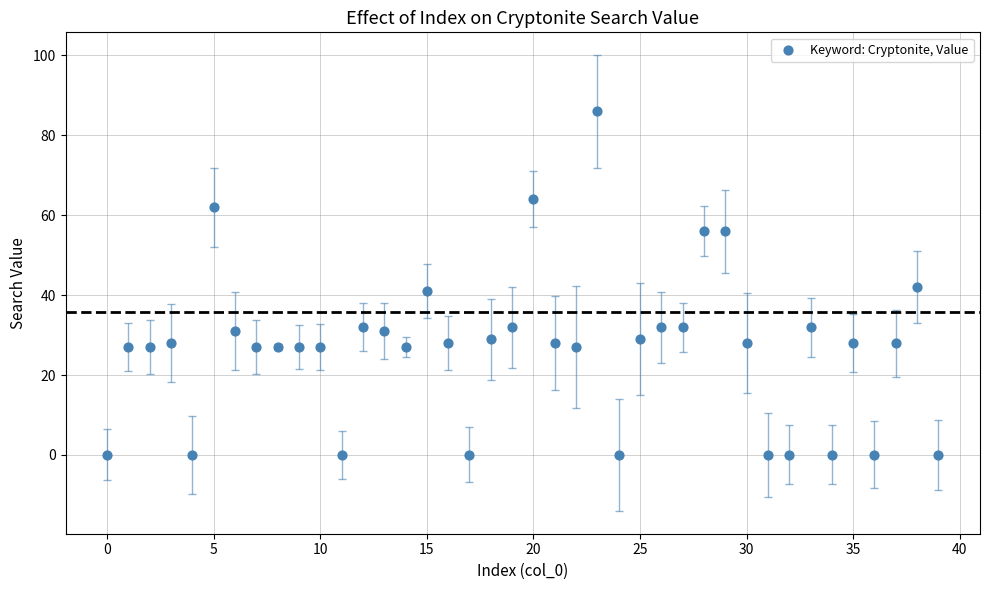

What is the range of Y values (max minus min)?

86